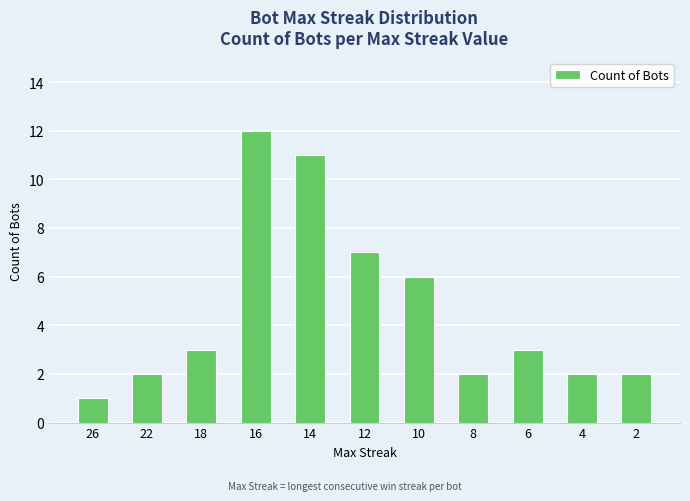

What is the value of the 10th bar from the left?

2